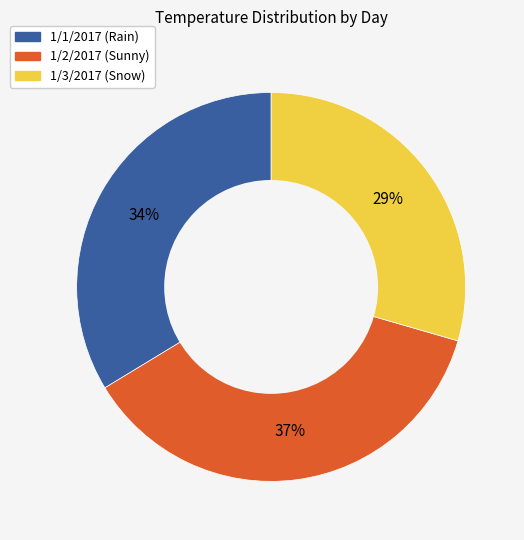

Which slice is the largest?

1/2/2017 (Sunny)